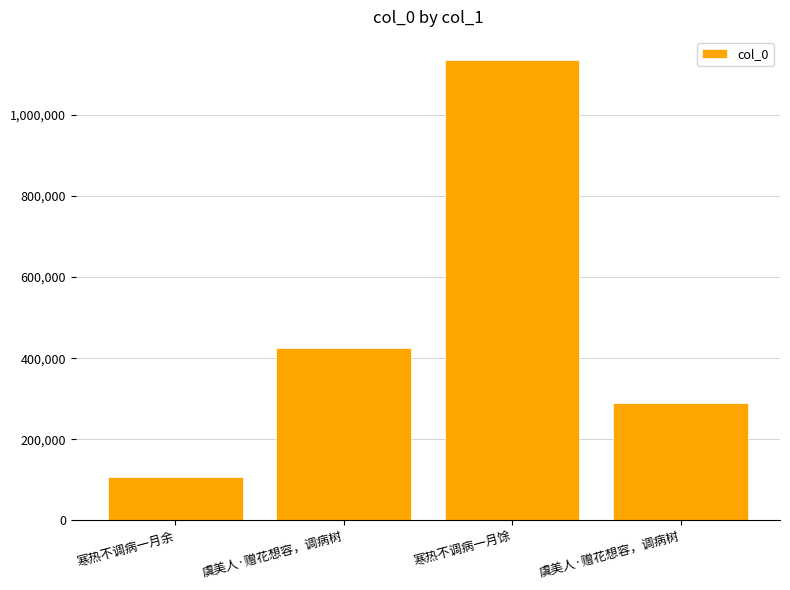

How many bars are there in total?

4